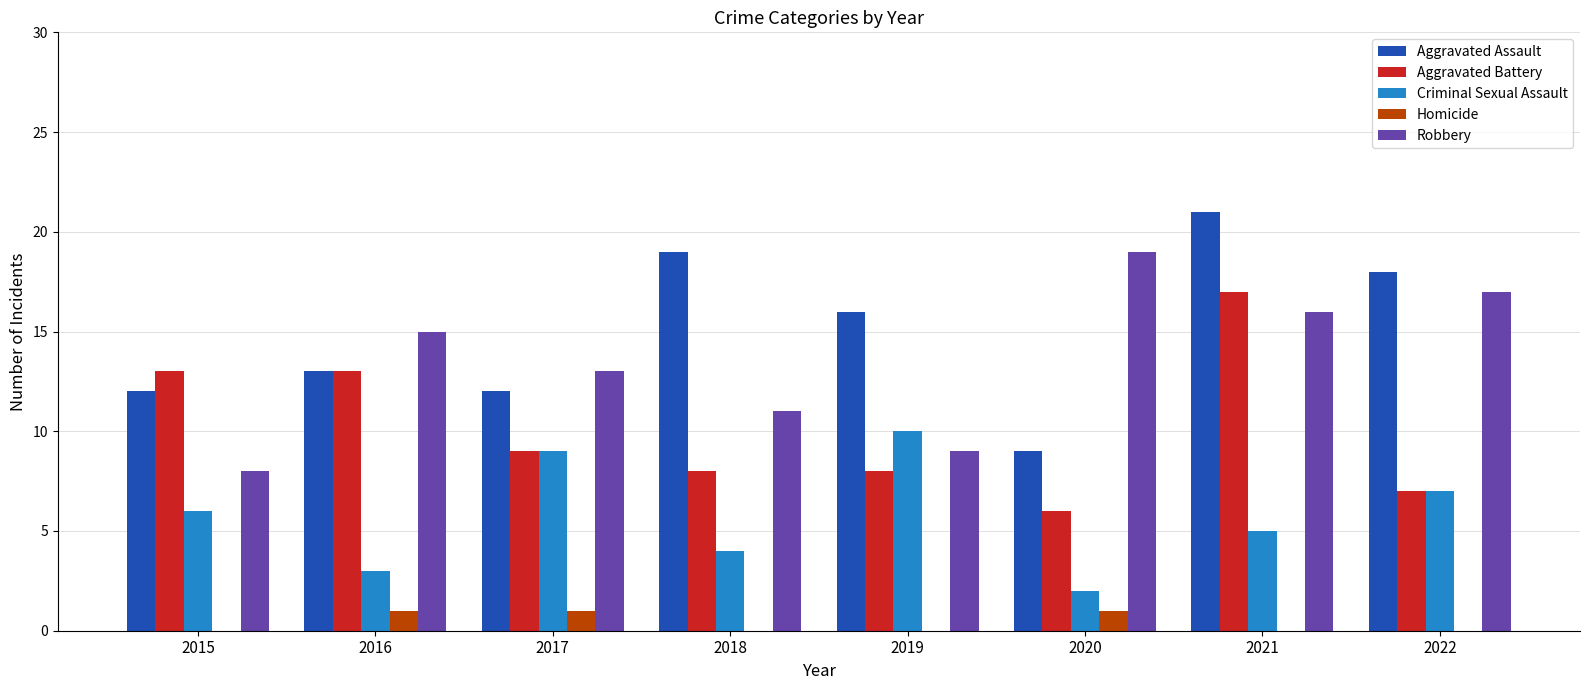

The Robbery series shows 17 at 2022. True or false?

True